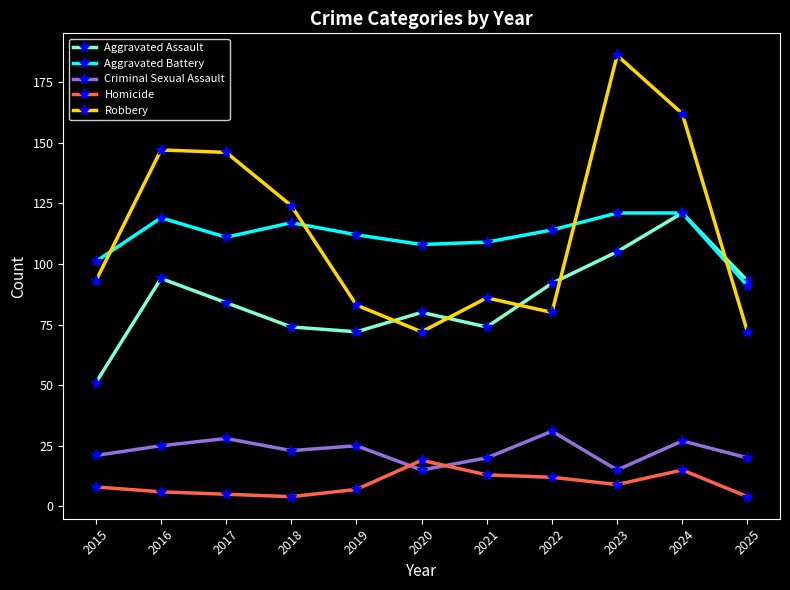

Which series has the largest total across all categories?

Robbery